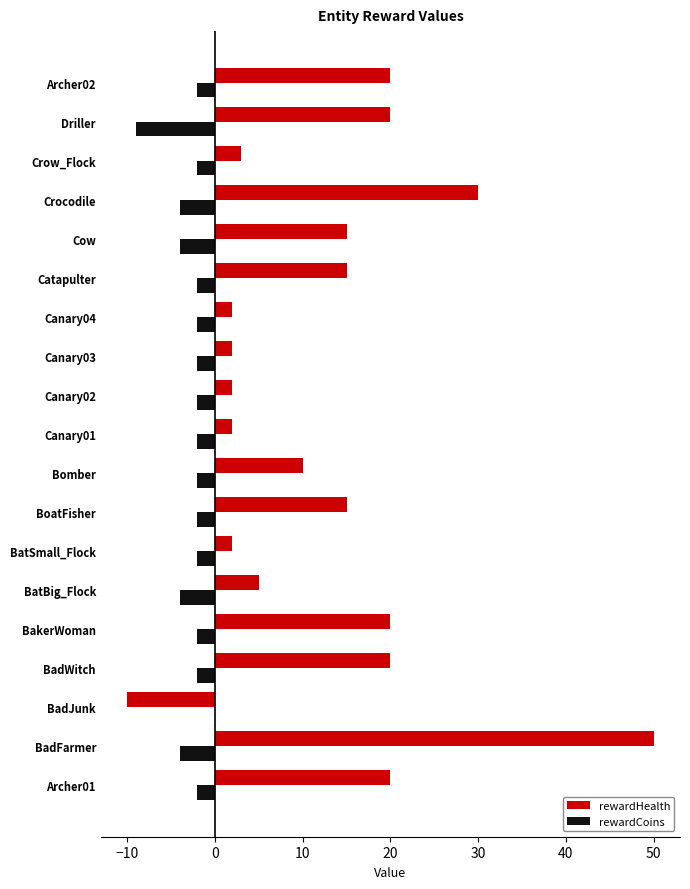

What are all the series names shown in the legend?

rewardHealth, rewardCoins